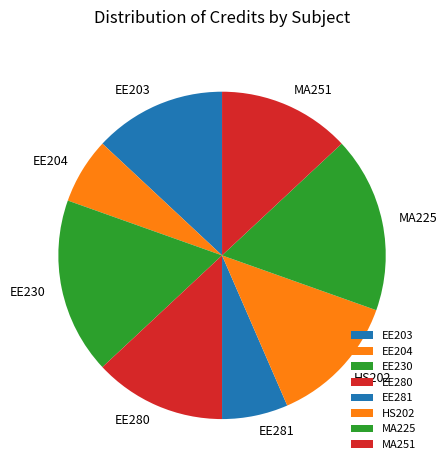

True or false: MA251 accounts for 13% of the total.

True